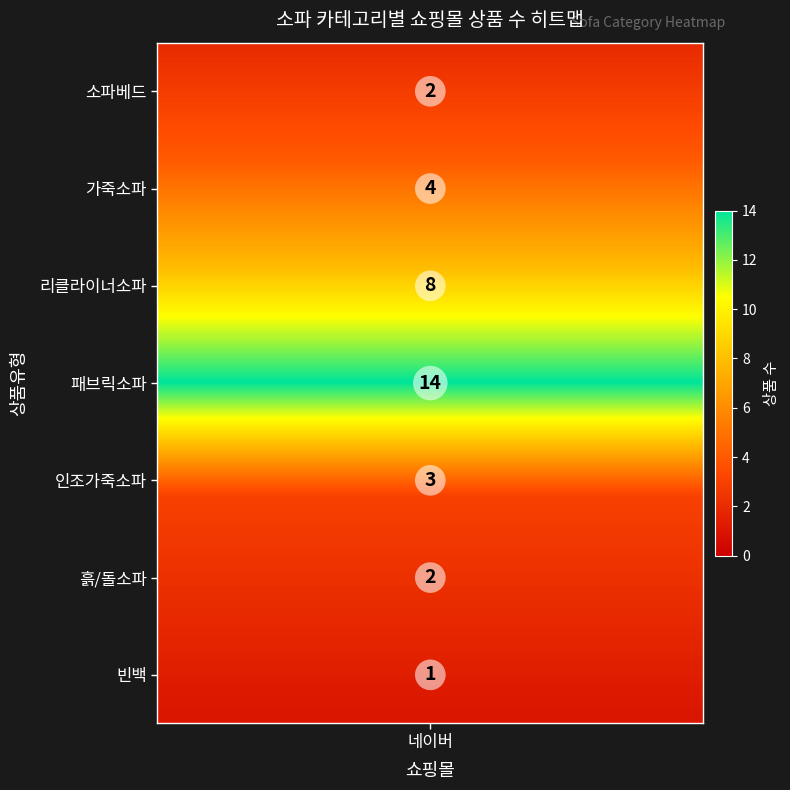

What is the difference between the values at 흙/돌소파 and 패브릭소파?

12